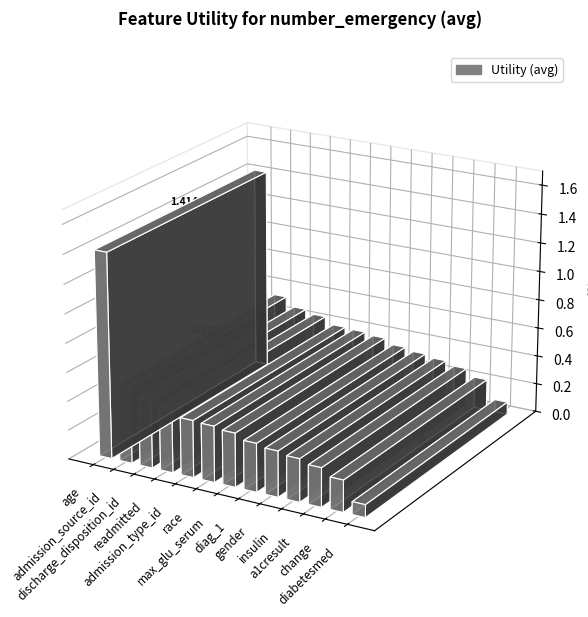

Which label corresponds to the largest value in the chart?

age